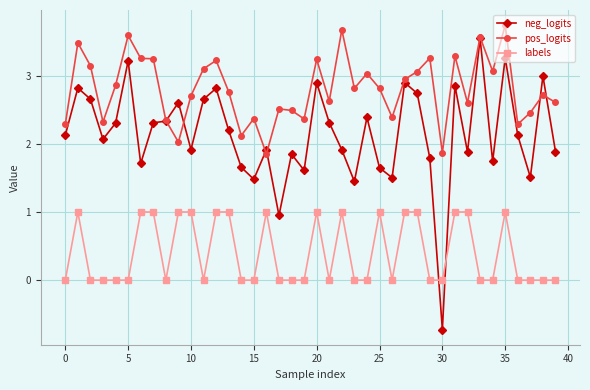

Which series ends up on top after the final intersection of pos_logits and neg_logits?

pos_logits